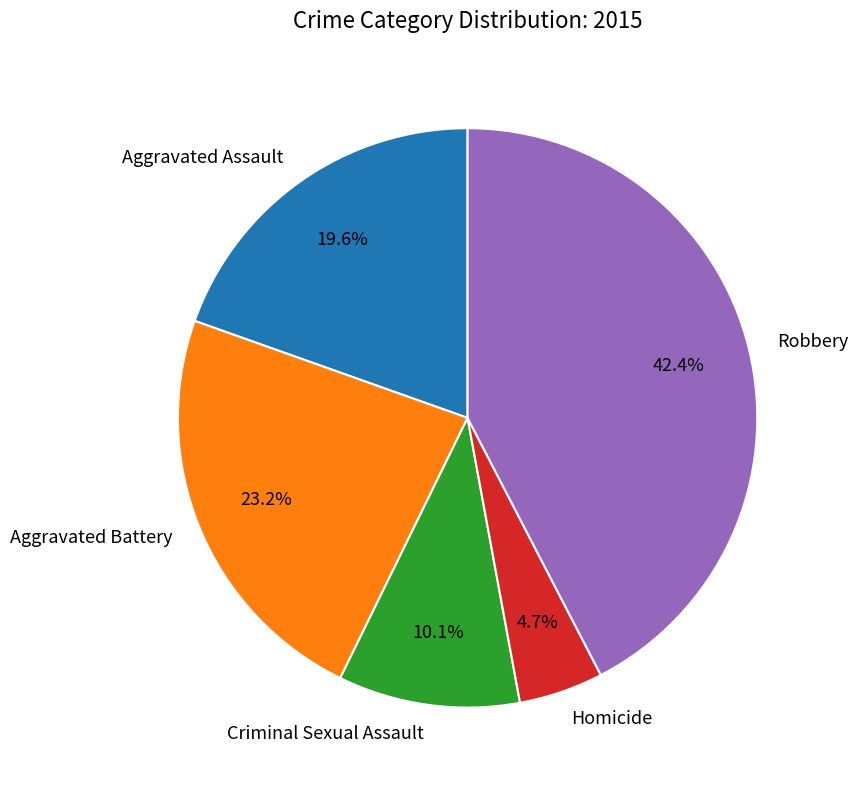

To the nearest percent, what portion does Robbery represent?

42%